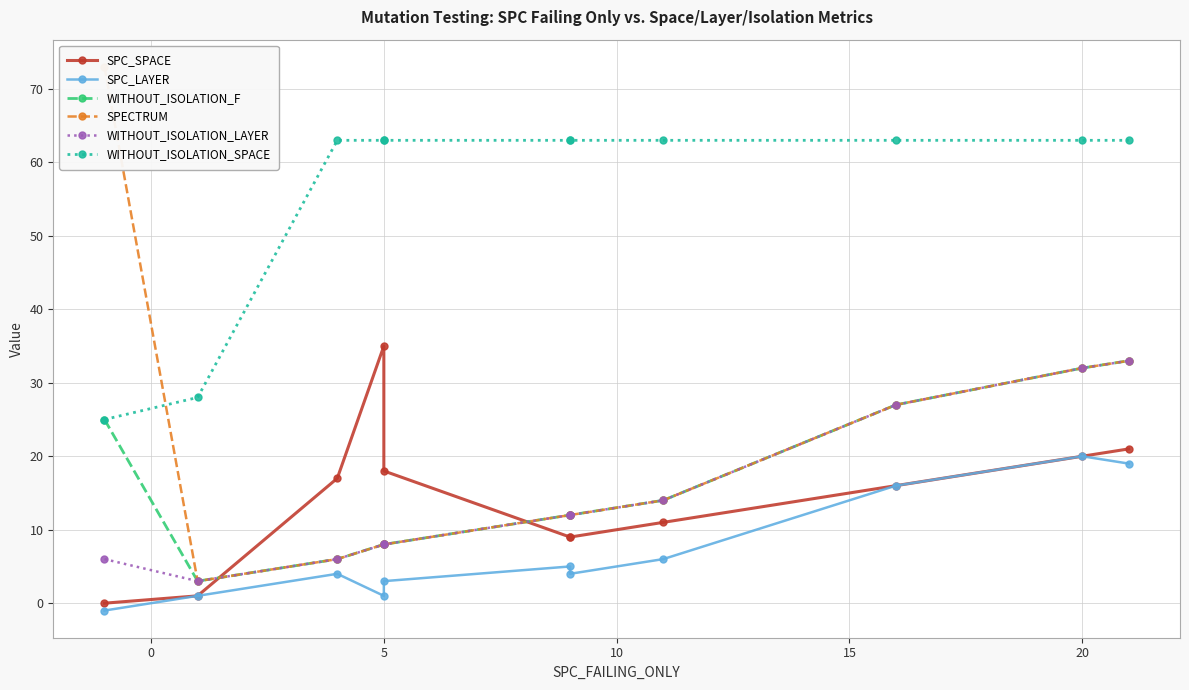

Is the value of WITHOUT_ISOLATION_SPACE at 10 greater than the value of SPECTRUM at −5?

No